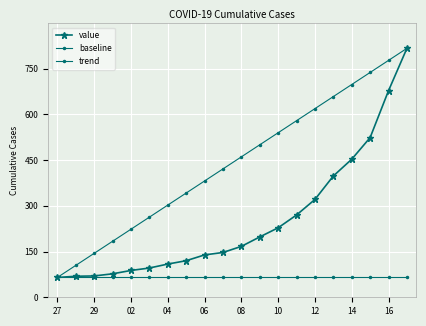

How many lines are shown in the chart?

3